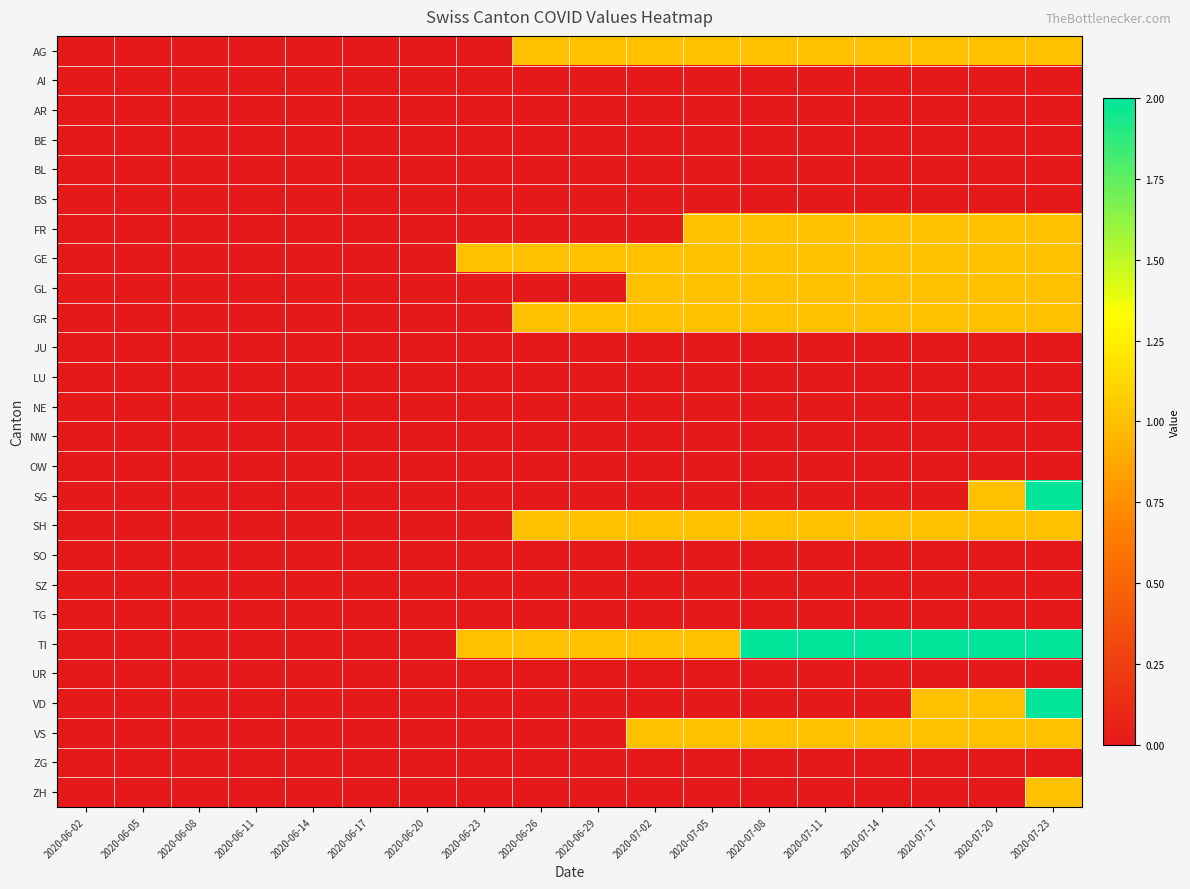

Between 2020-06-05 and 2020-07-20, which series saw the biggest shift?

TI